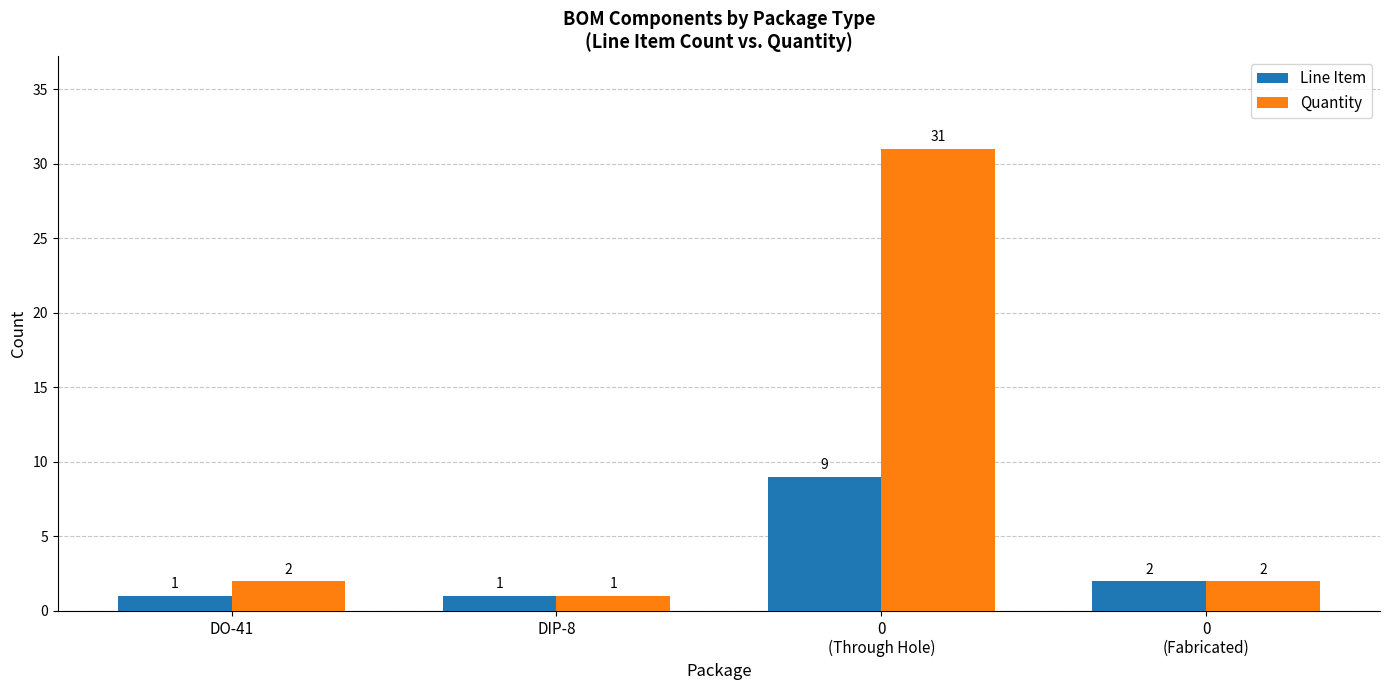

Which series has the widest spread of values?

Quantity